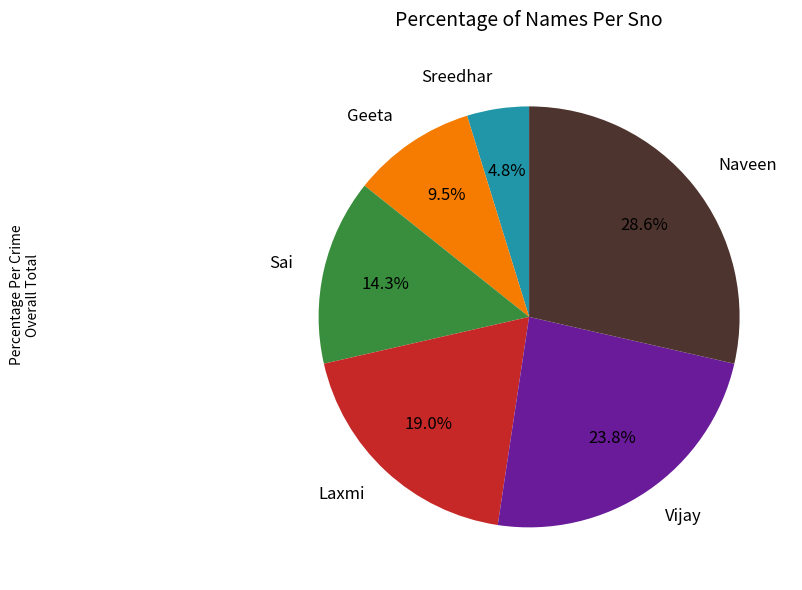

To the nearest percent, what portion does Sreedhar represent?

5%